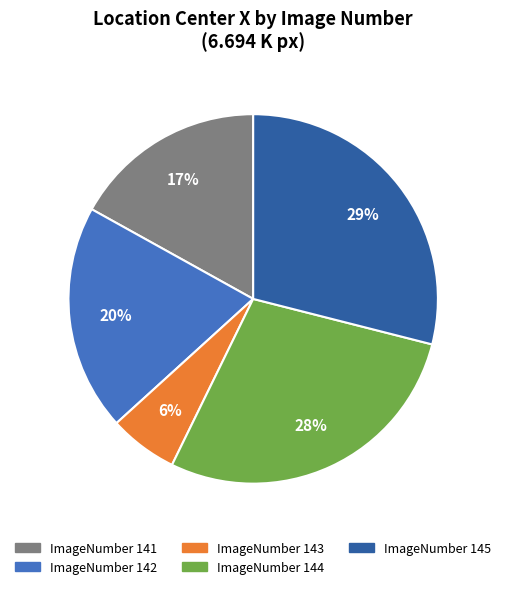

Count the number of slices in the pie.

5